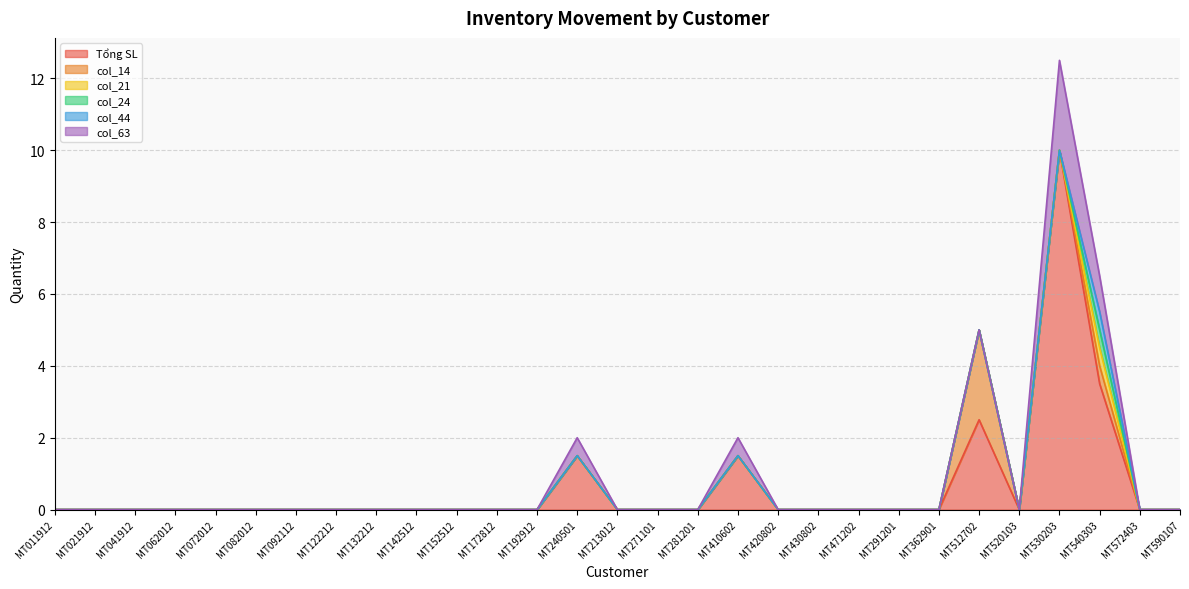

What is the difference between the highest and lowest values at MT410602?

1.5